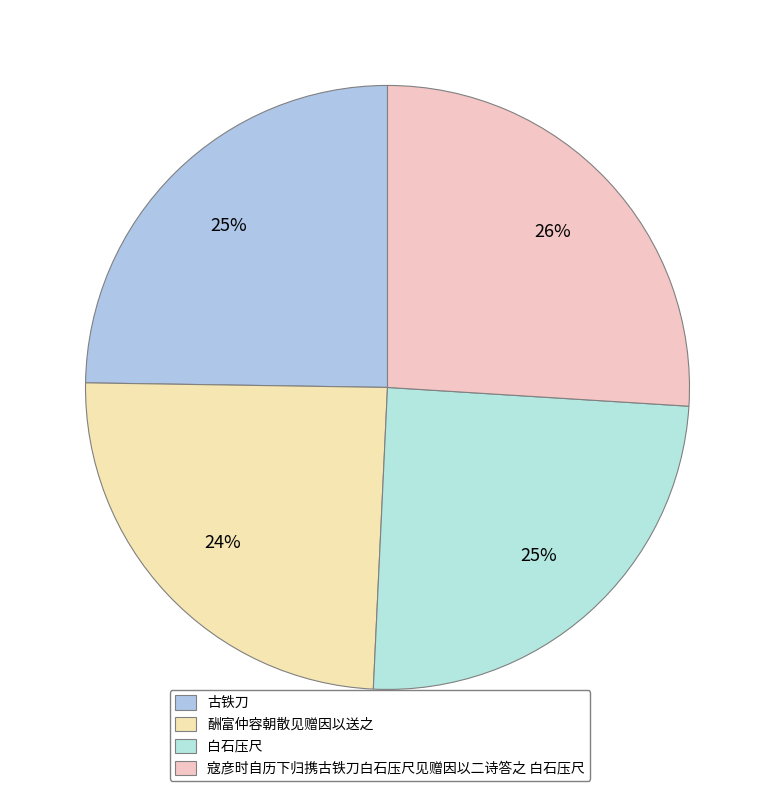

What is the largest slice in the pie chart?

寇彦时自历下归携古铁刀白石压尺见赠因以二诗答之 白石压尺